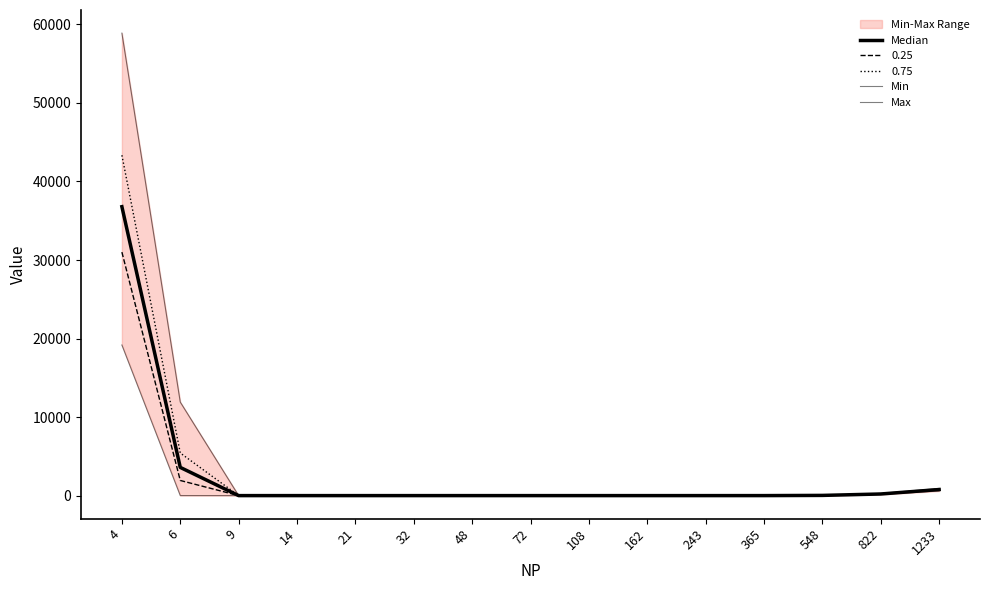

Which series has the largest total across all categories?

Max